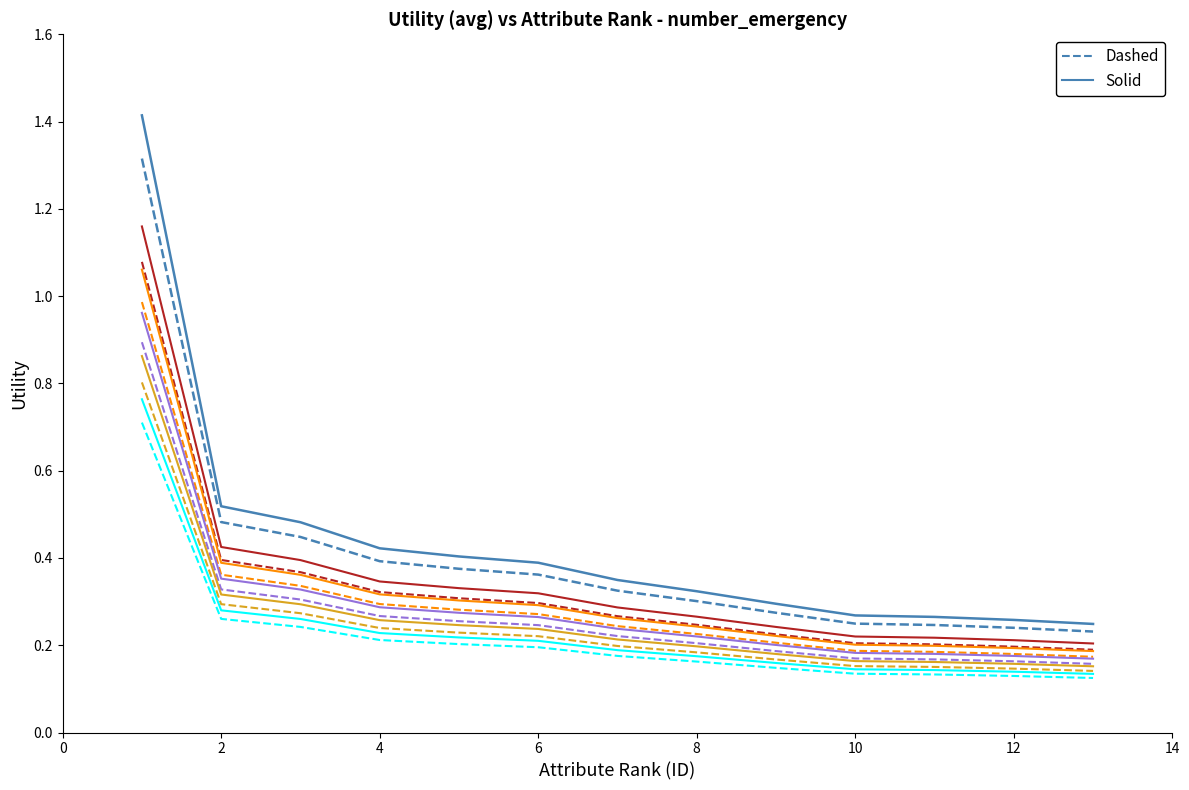

What is the maximum value shown in the chart?

1.4